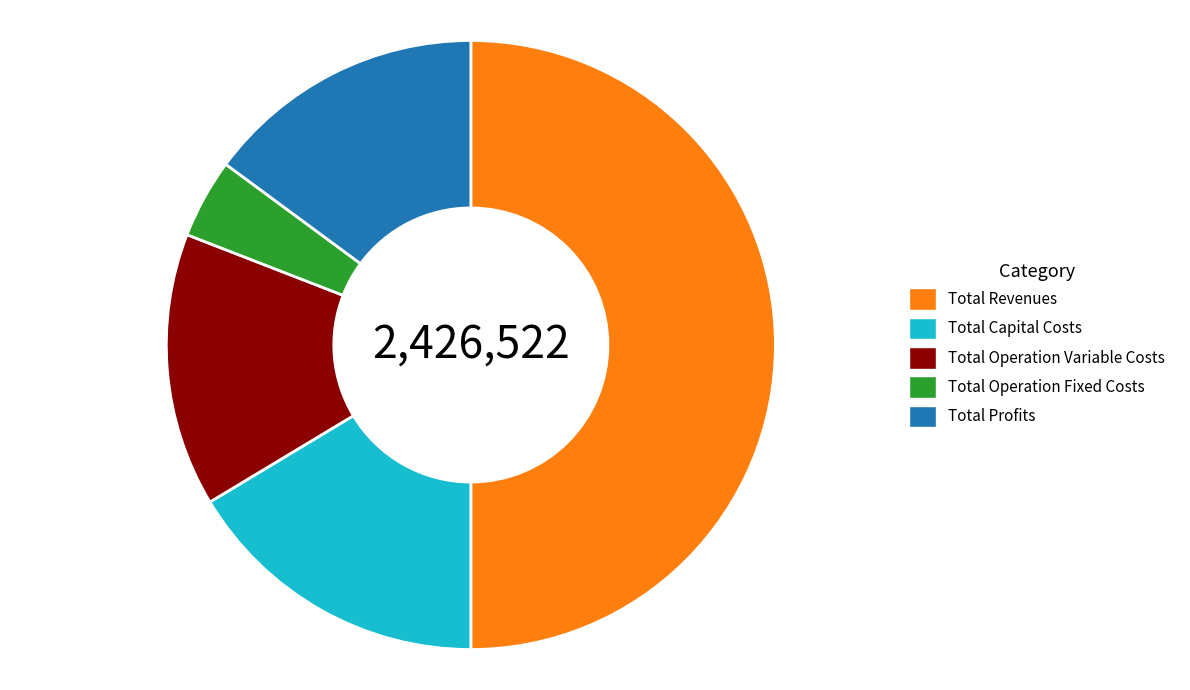

Which category has the biggest portion of the pie?

Total Revenues